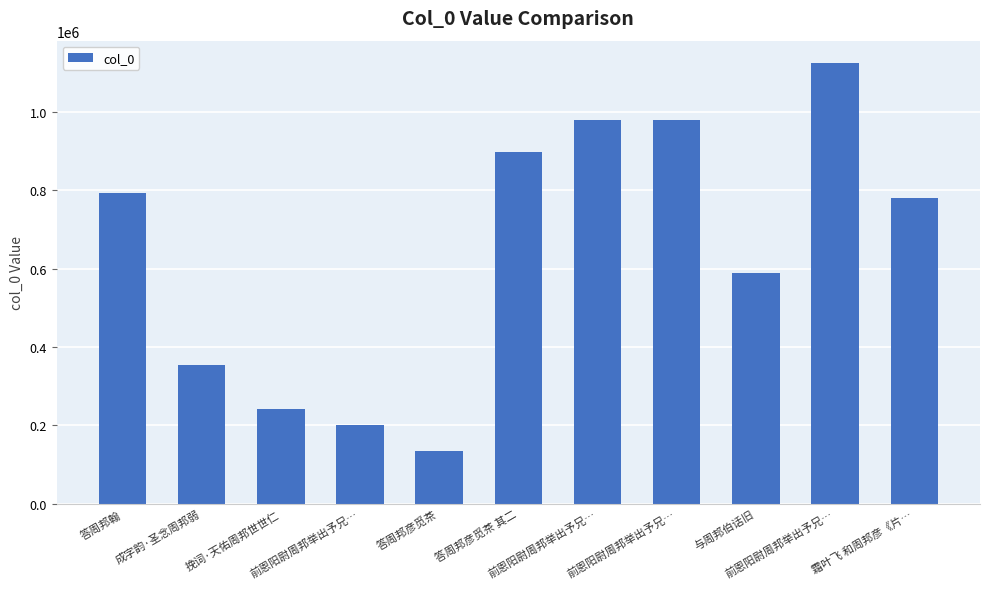

Is it true that the value at 前恩阳尉周邦举出予兄… is 1596697?

False